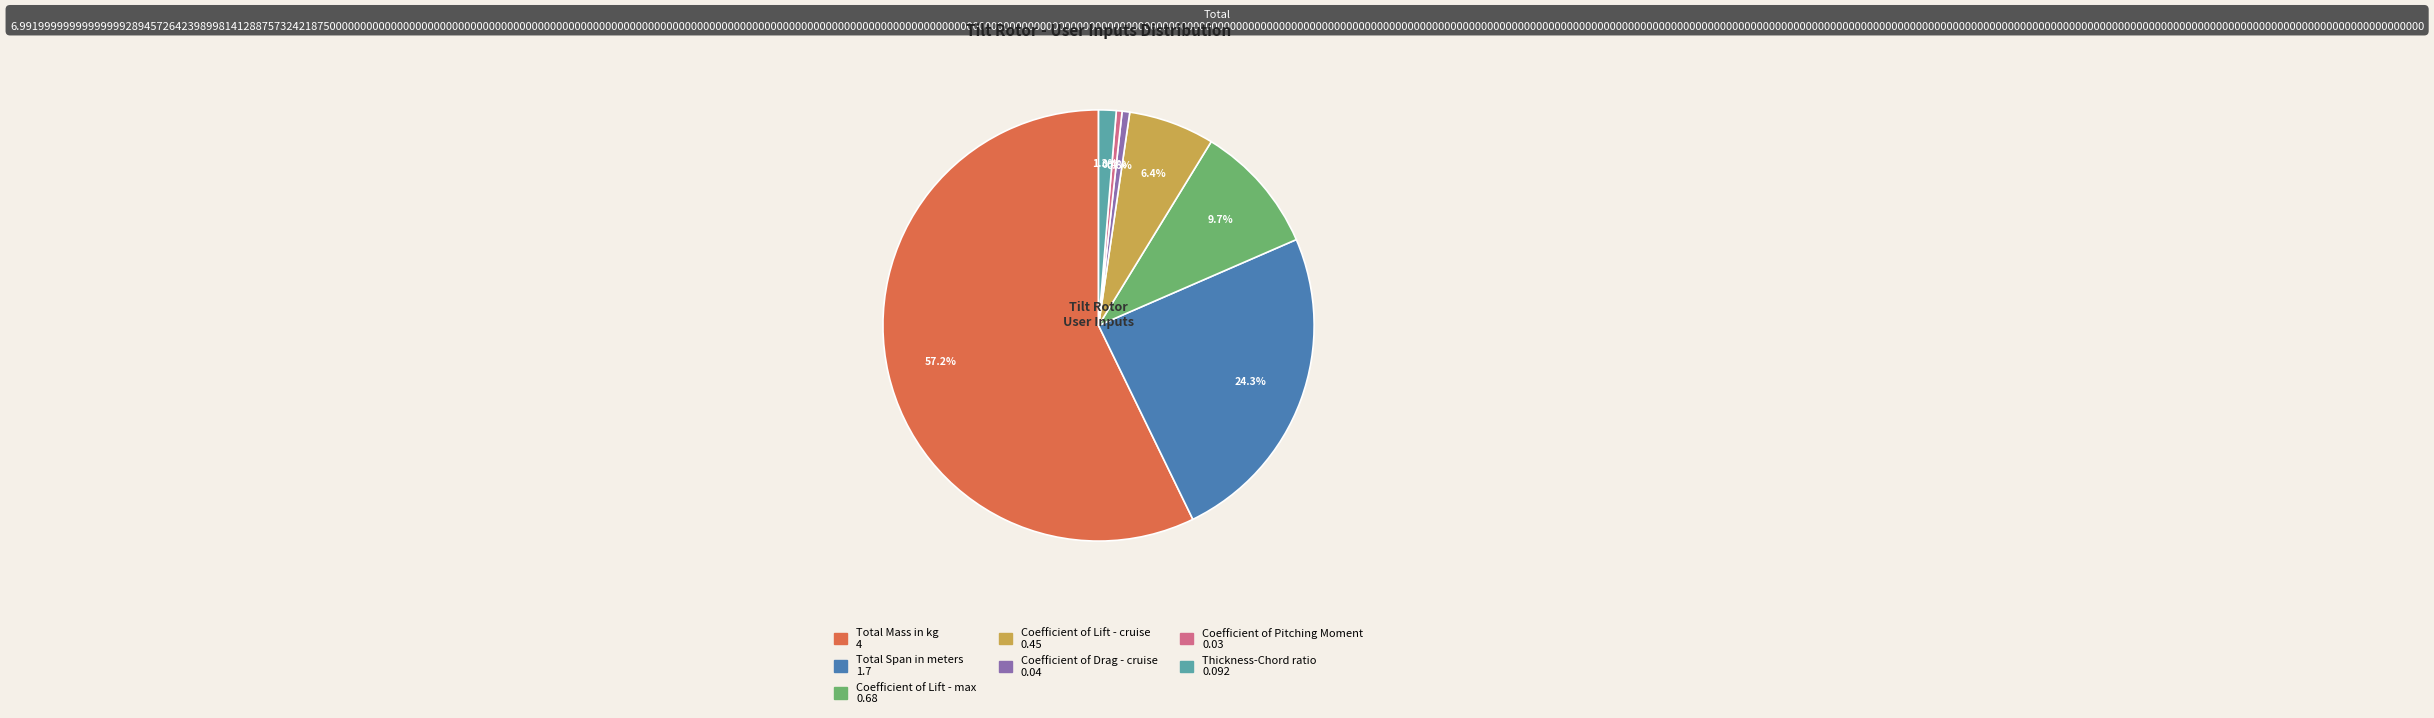

To the nearest percent, what is the difference between the largest and smallest slice percentages?

57%